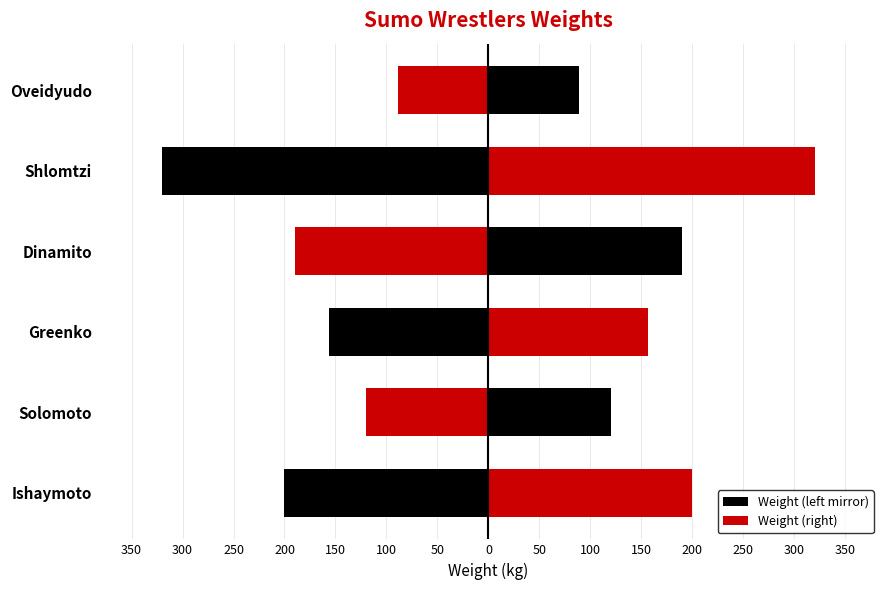

At Solomoto, list the series in order from largest to smallest.

Weight (right), Weight (left mirror)